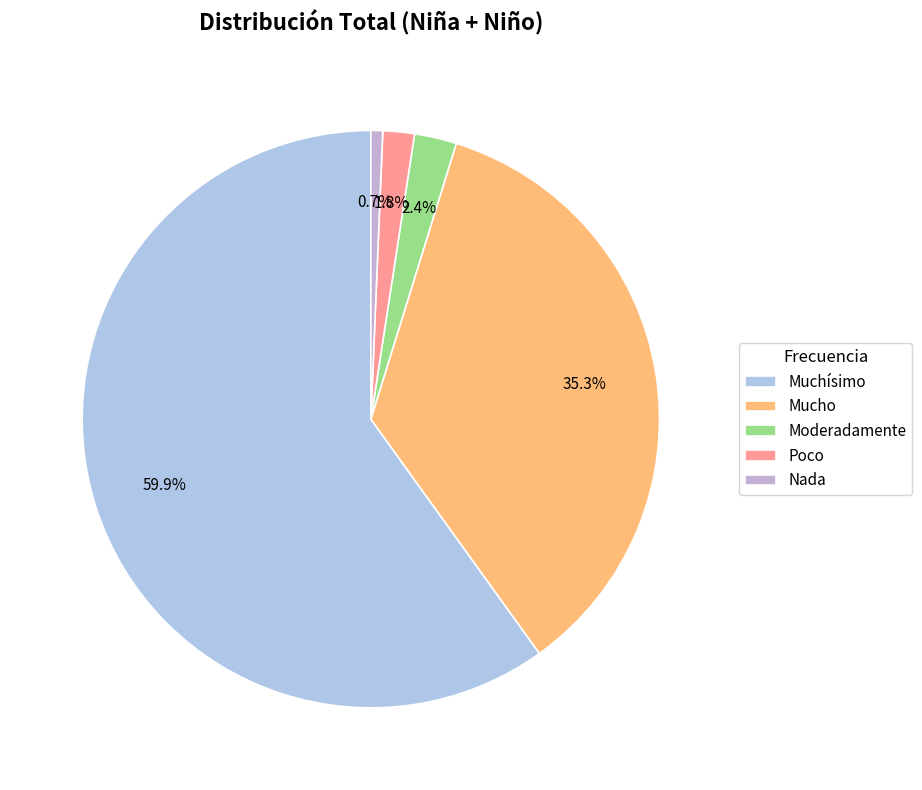

Is Poco the majority of the pie?

No